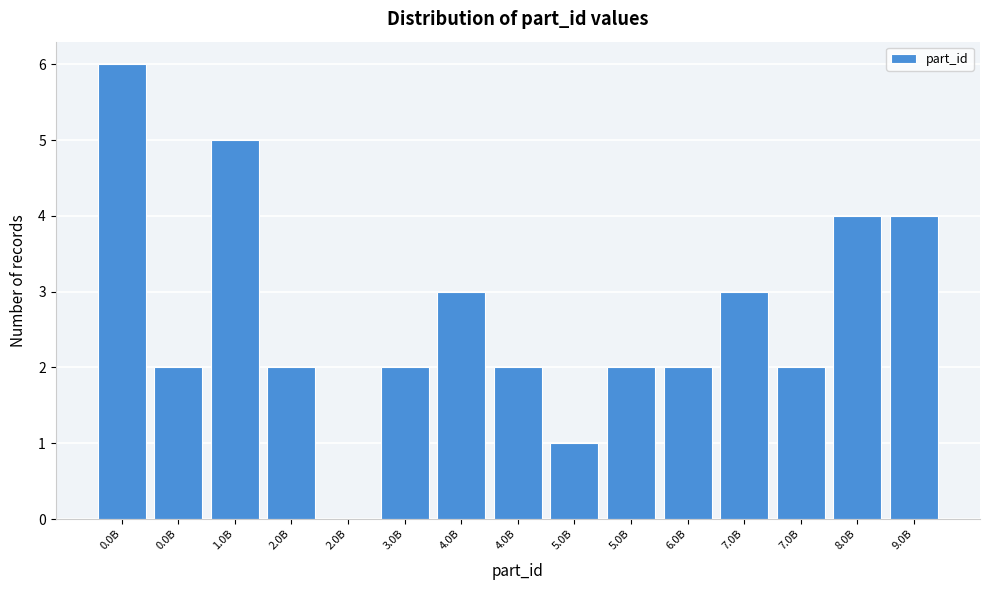

Count the number of data series in this chart.

1